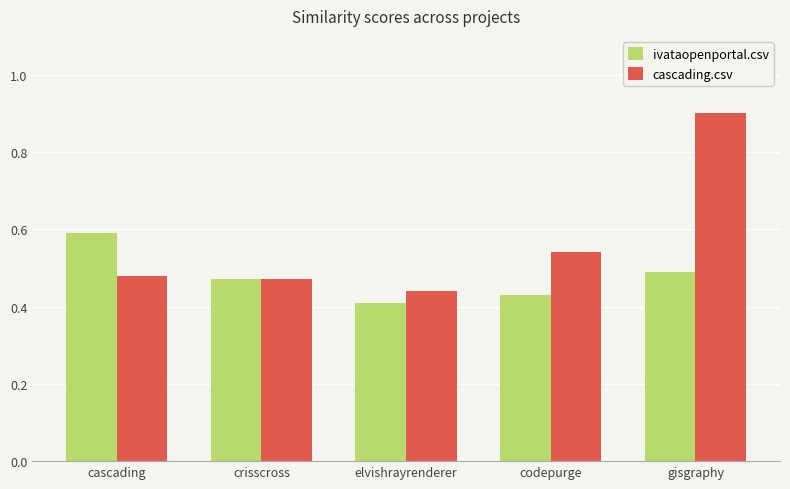

True or false: cascading.csv has a value of 0.3 at gisgraphy.

False